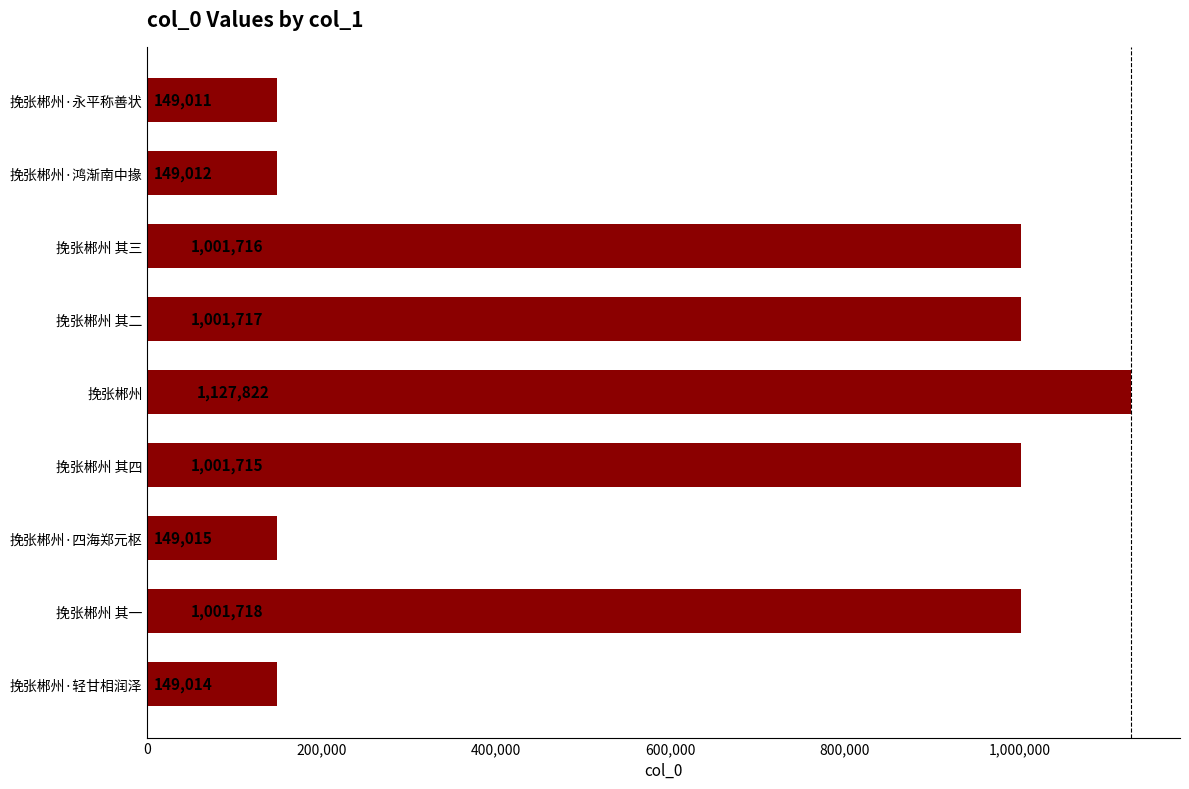

Between 挽张郴州·轻甘相润泽 and 挽张郴州 其三, which is larger?

挽张郴州 其三